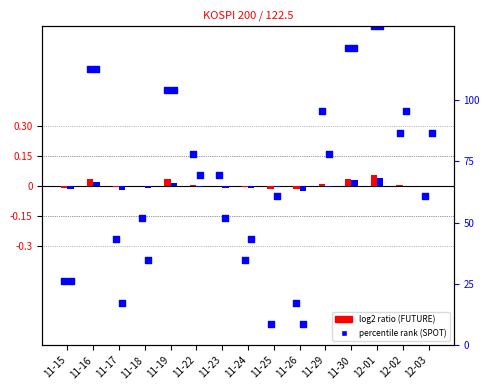

At how many categories does at least one series exceed 0?

9